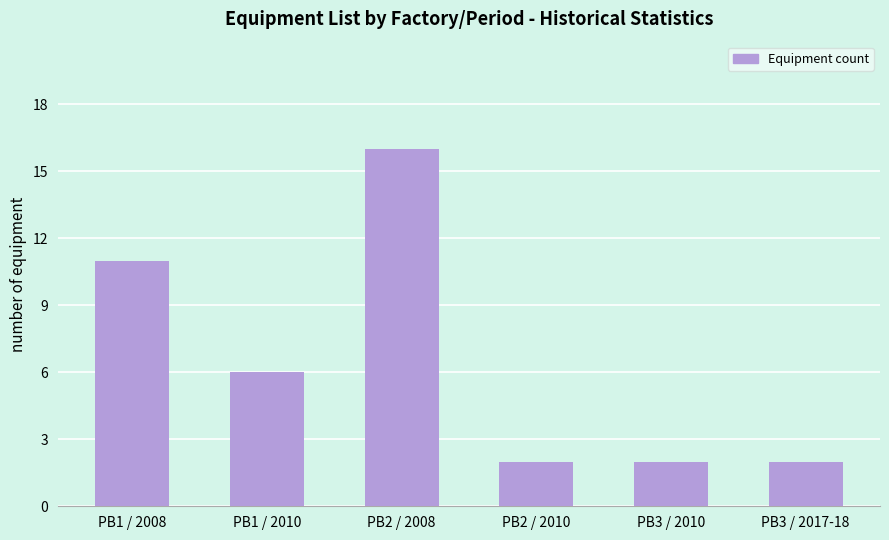

True or false: the data shows 2 at PB2 / 2010.

True